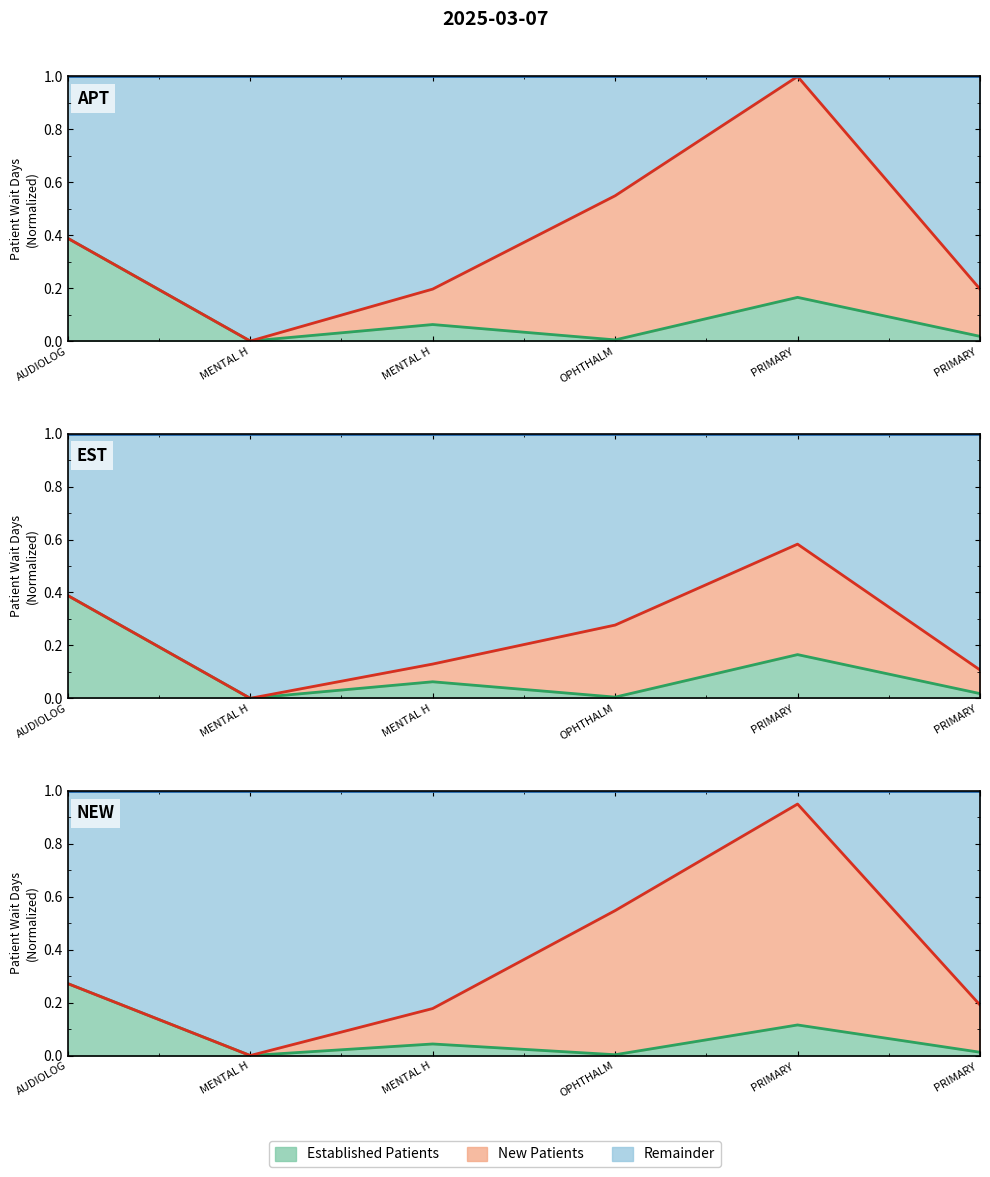

Rank the categories by value from highest to lowest.

AUDIOLOG, PRIMARY, MENTAL H, PRIMARY, OPHTHALM, MENTAL H